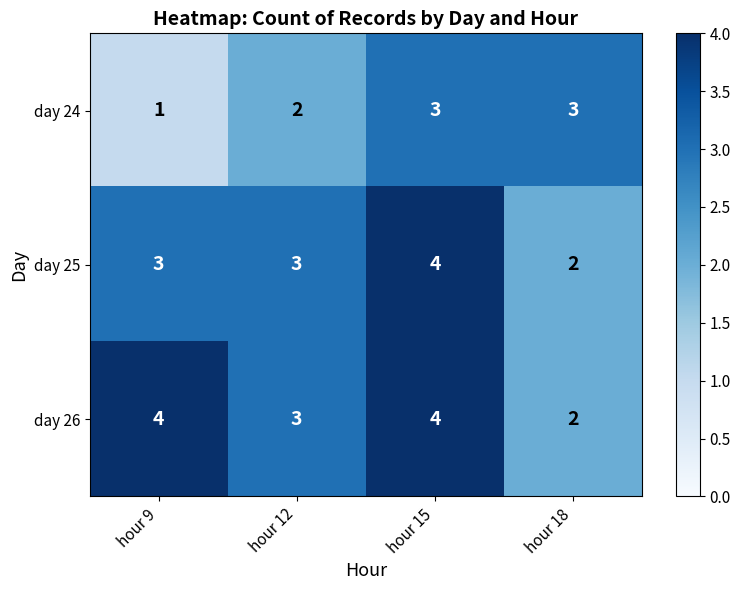

What is the maximum value for day 25?

4